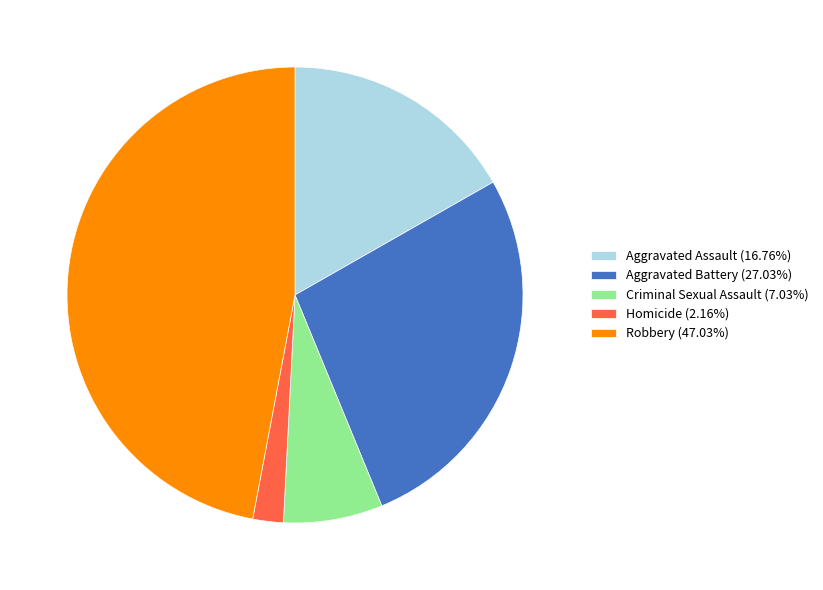

The Homicide slice represents 15% of the pie. True or false?

False